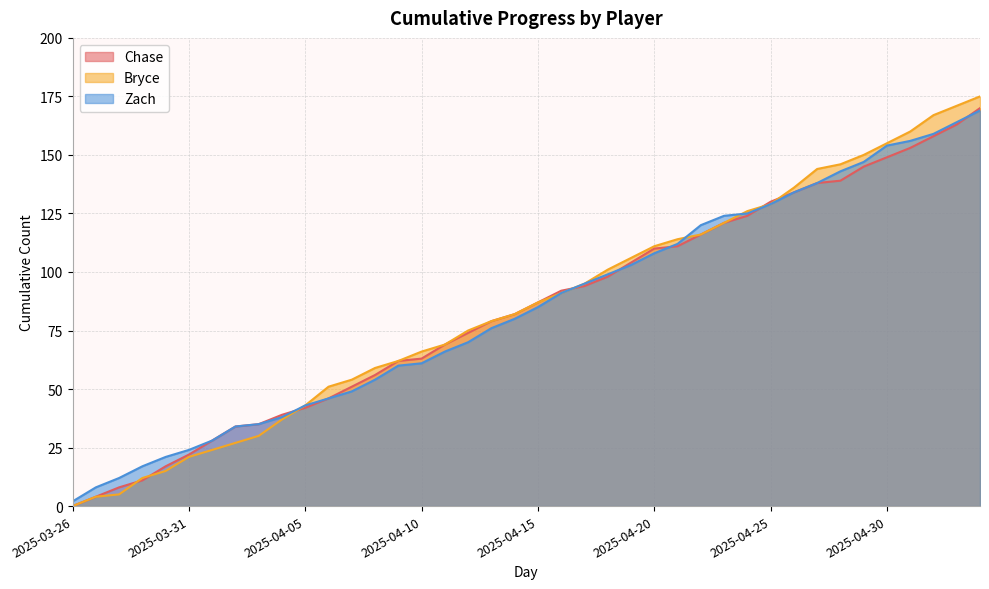

Which series ends up on top after the final intersection of Bryce and Zach?

Bryce